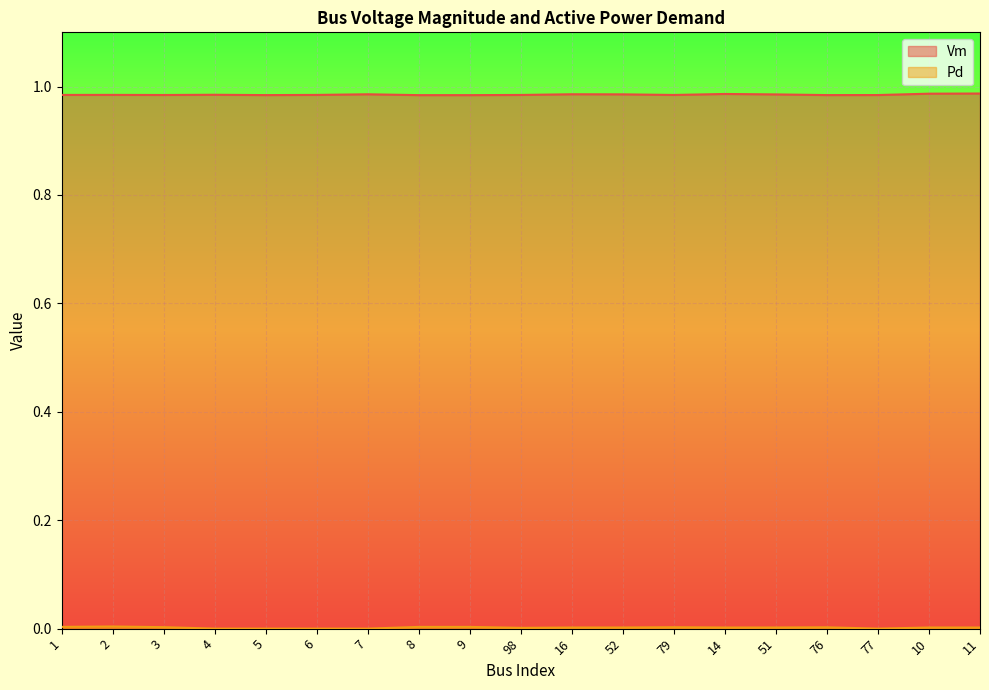

What is the sum of the Vm values at 6 and 52?

2.0